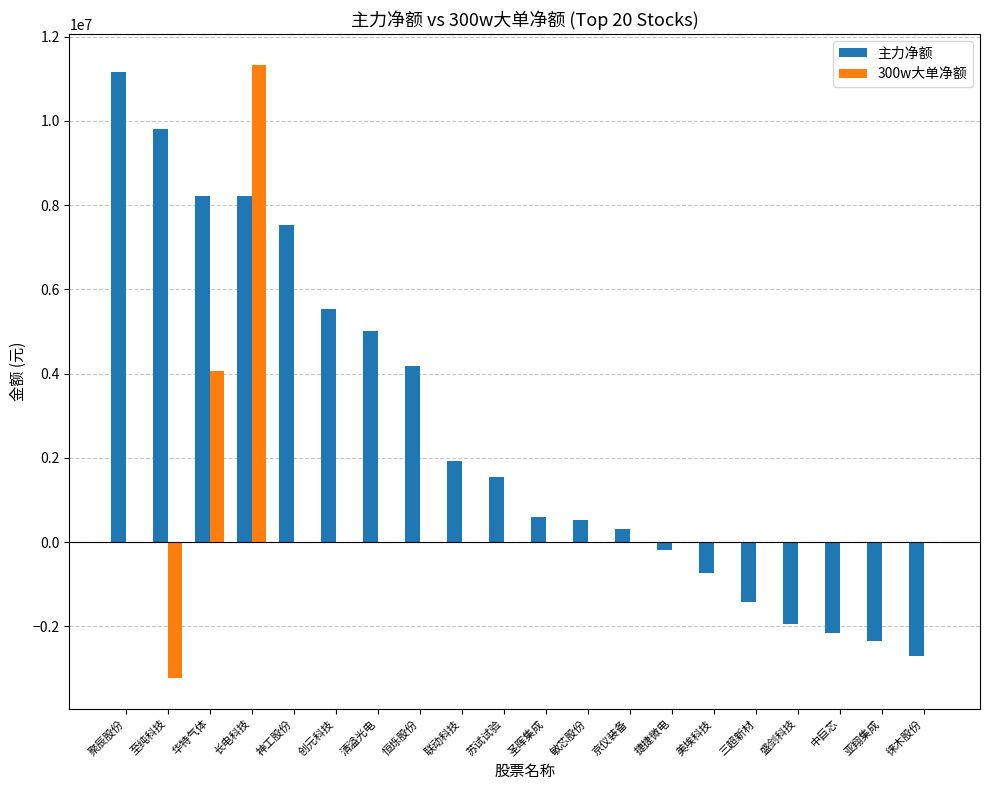

True or false: 主力净额 has a value of -568919 at 中巨芯.

False